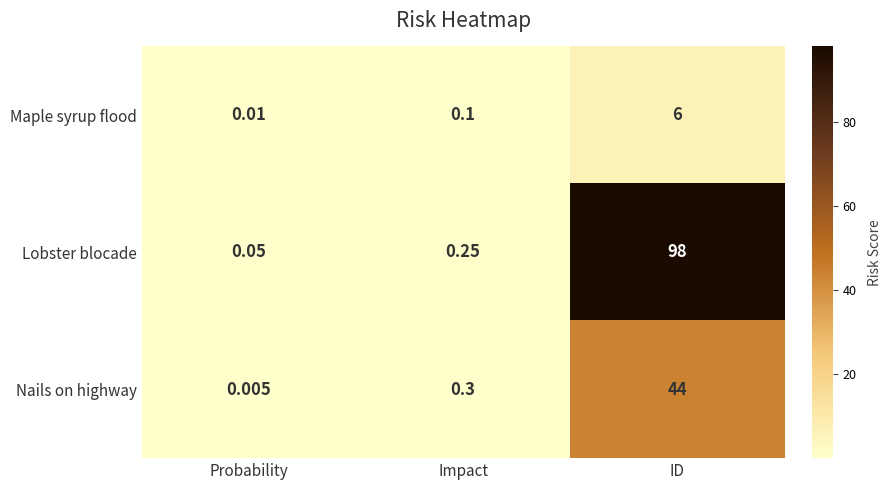

Which label corresponds to the smallest value in the chart?

Probability